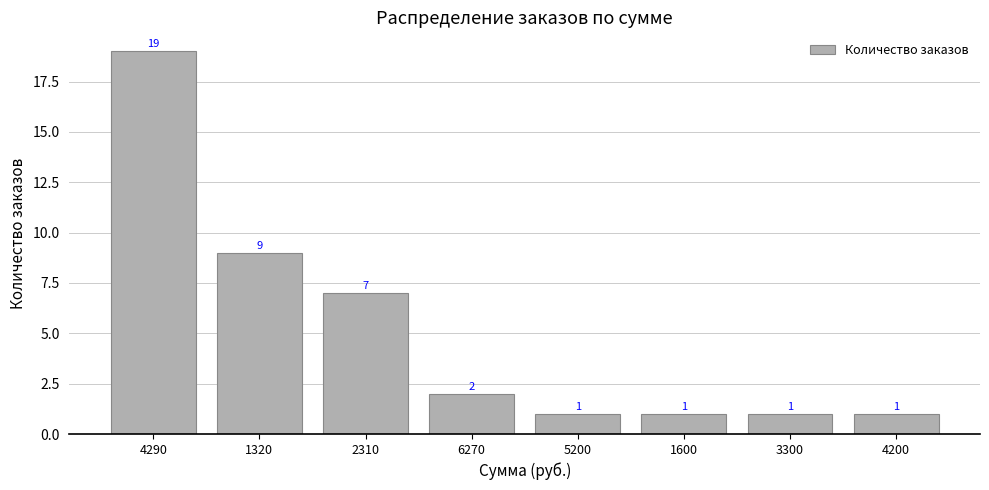

The chart shows a value of 0 at 5200. True or false?

False